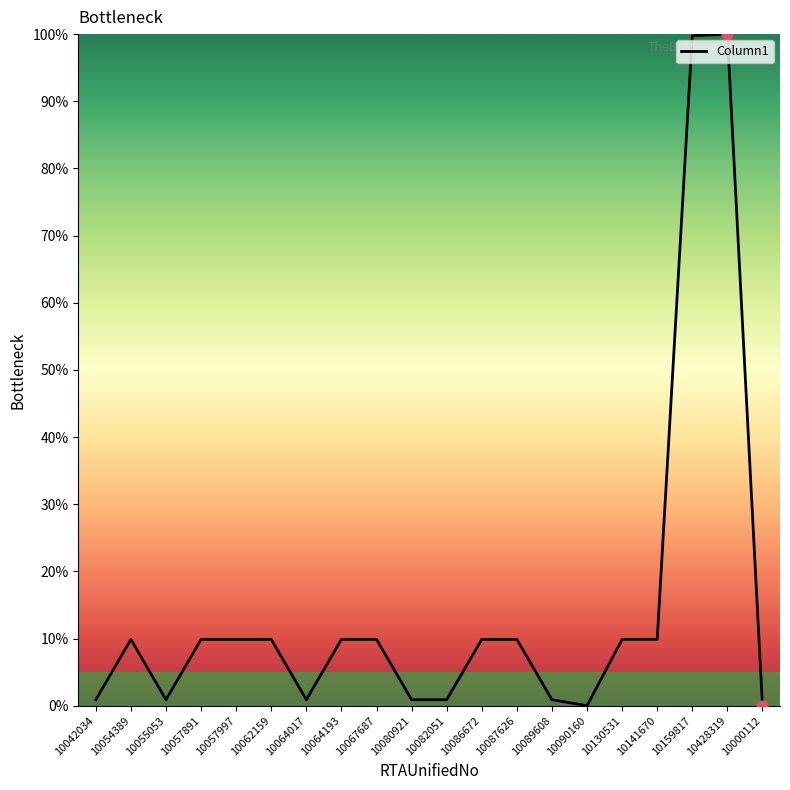

Approximately how many times larger is the value at 10082051 compared to 10087626?

0.1